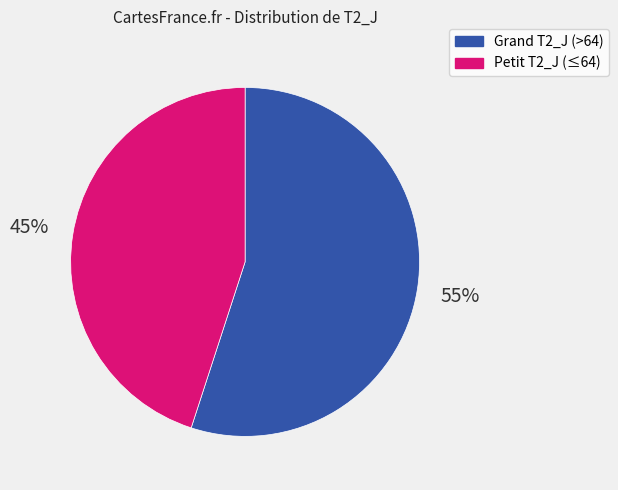

To the nearest percent, what is the difference between the largest and smallest slice percentages?

10%